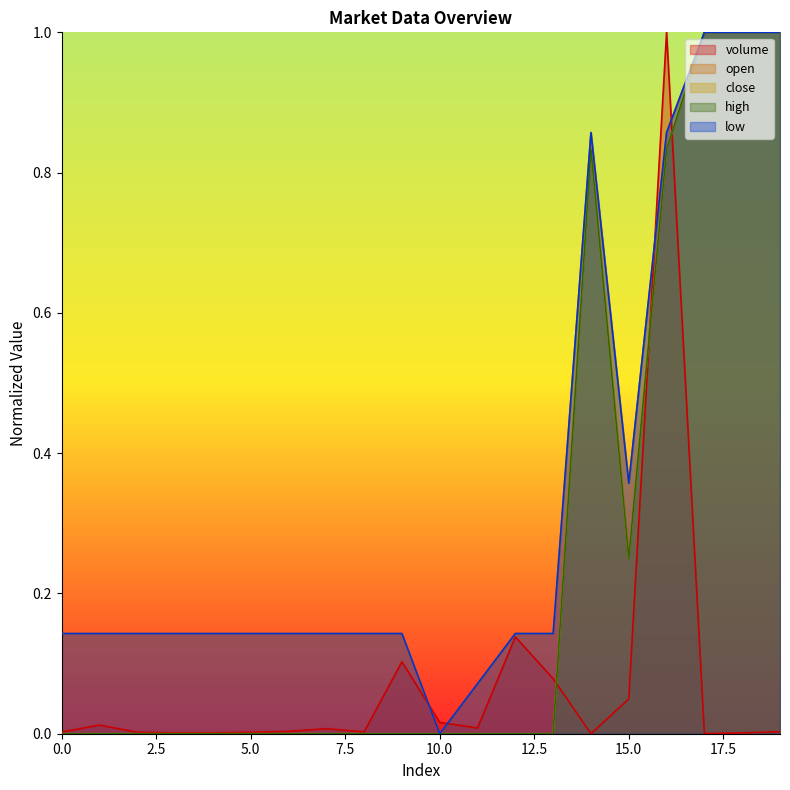

Count the number of categories in the chart.

20